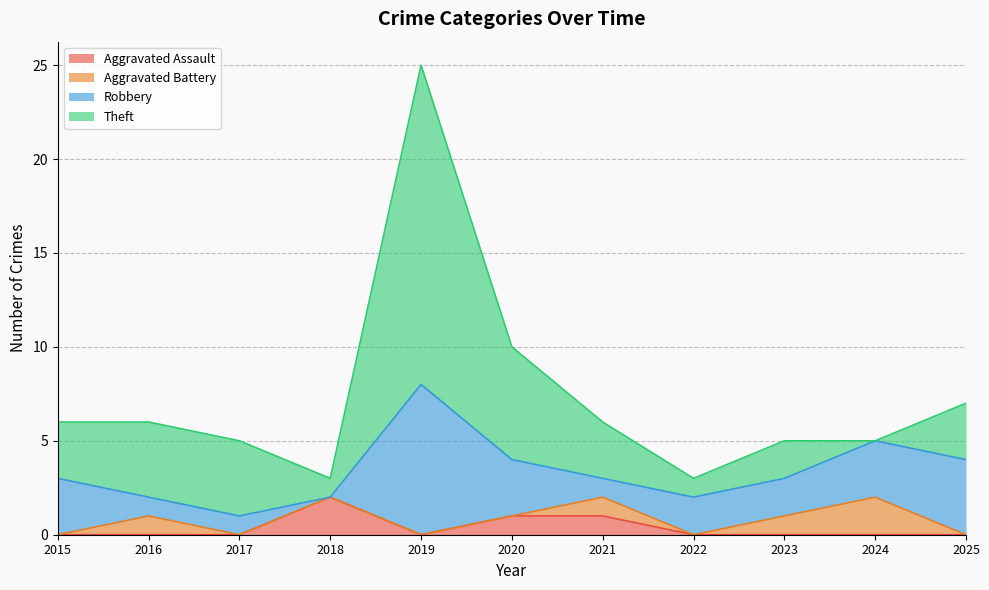

What is the greatest value displayed?

17